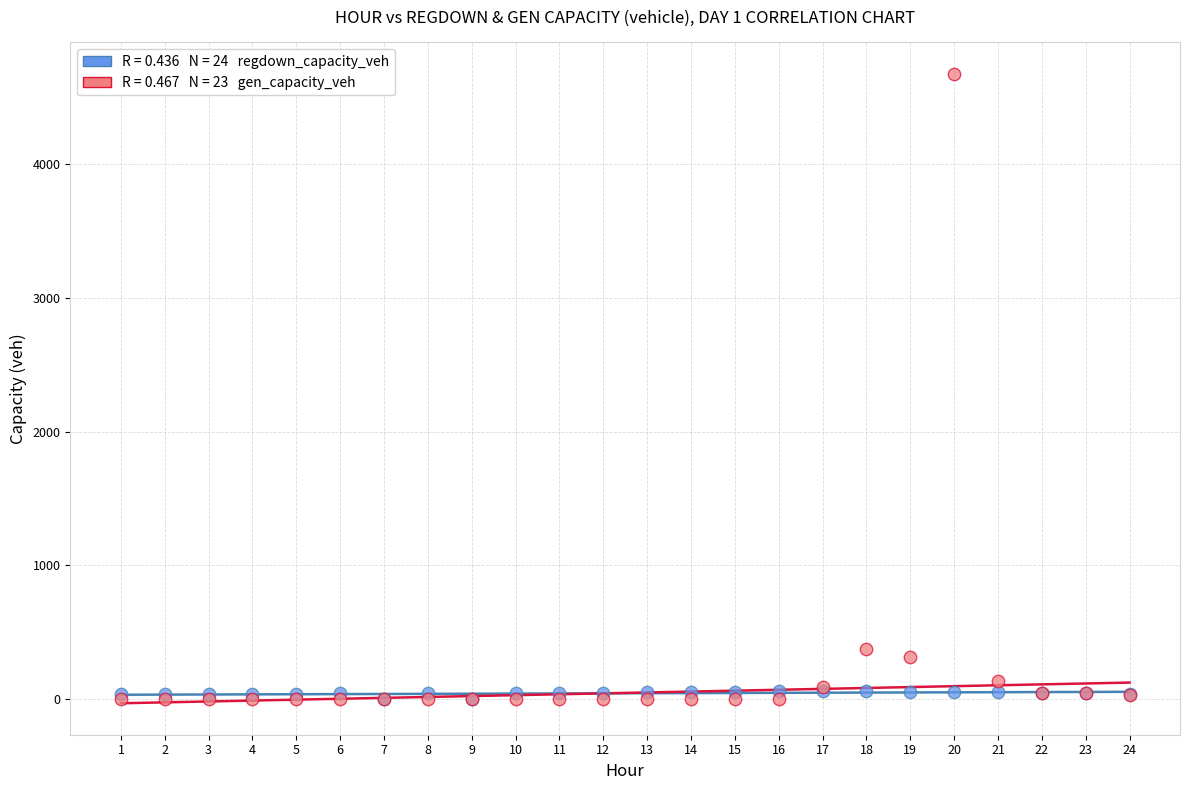

Across all series, what Y value is closest to 2335?

373.7